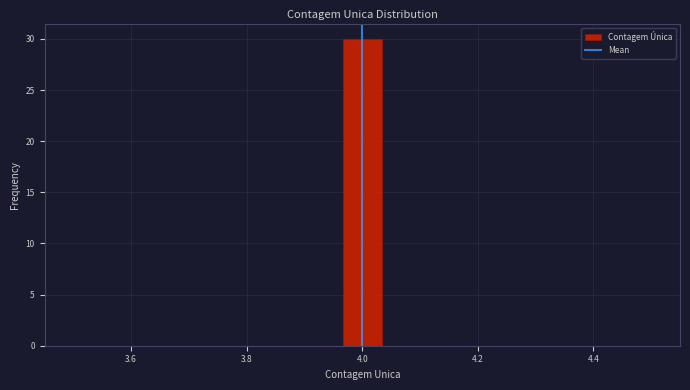

Around what value on the x-axis is the tallest bar? Give the approximate position of its centre, as read against the axis.

4.00